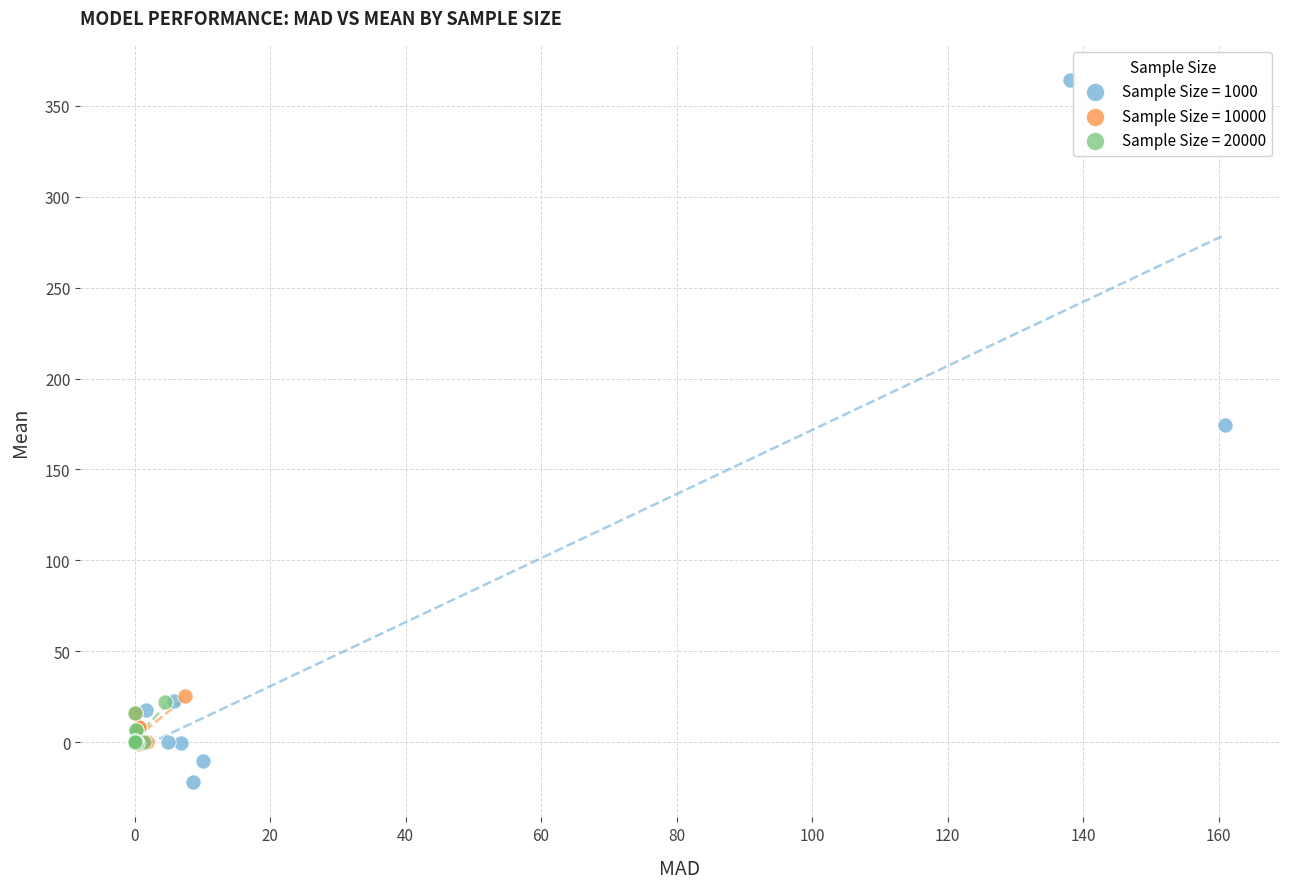

Which series reaches the maximum Y coordinate?

Sample Size = 1000